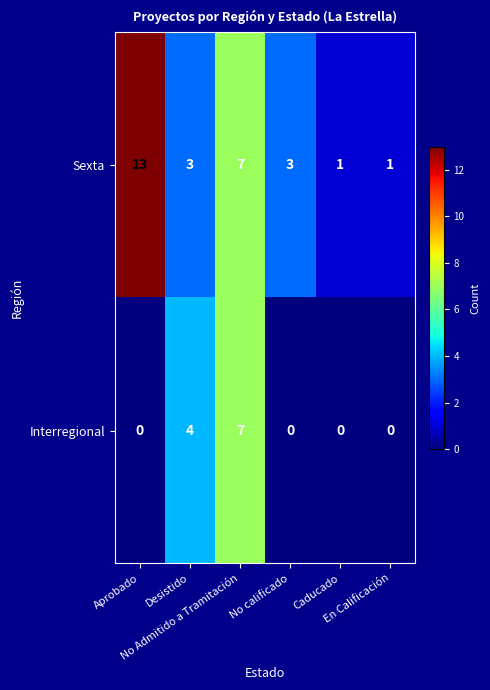

Count the number of data series in this chart.

2